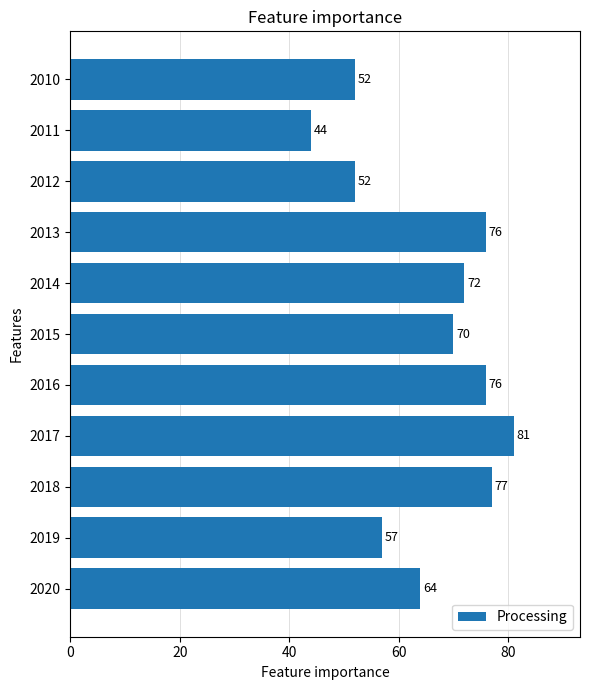

What is the difference between the maximum and second lowest values?

29